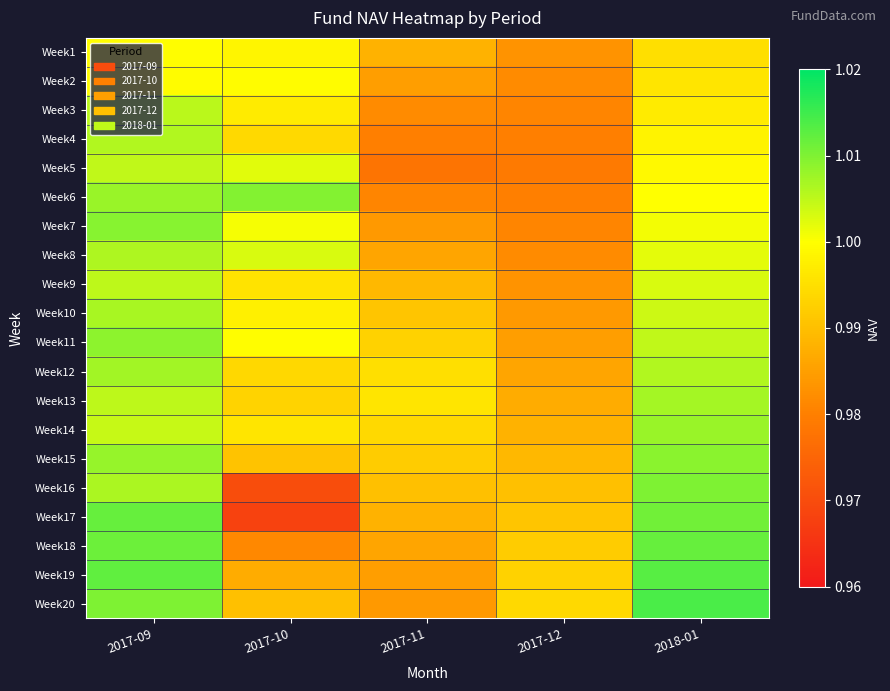

How many categories are shown in the chart?

5